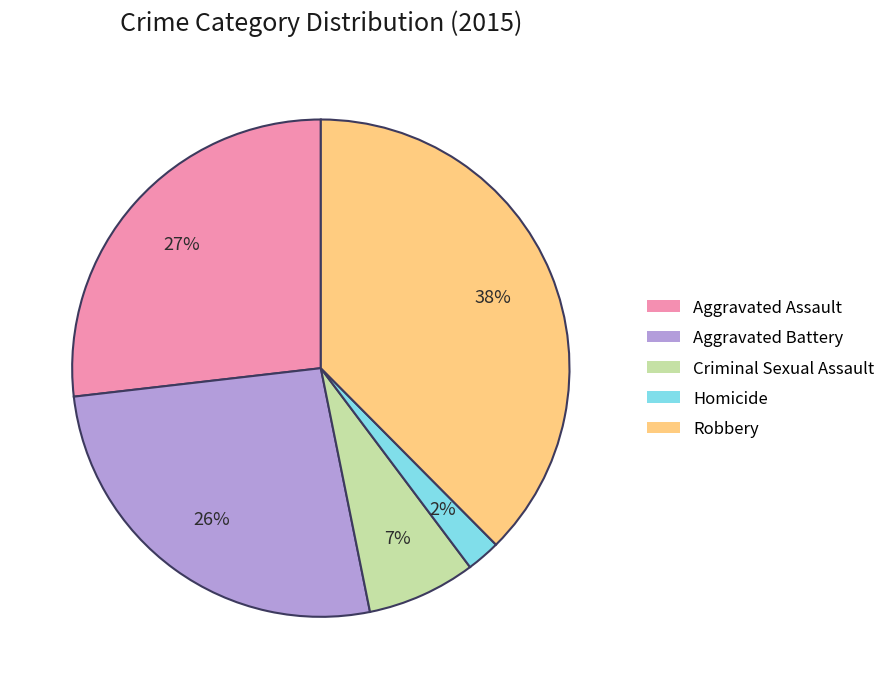

Do Homicide and Aggravated Assault together represent more than half of the pie?

No